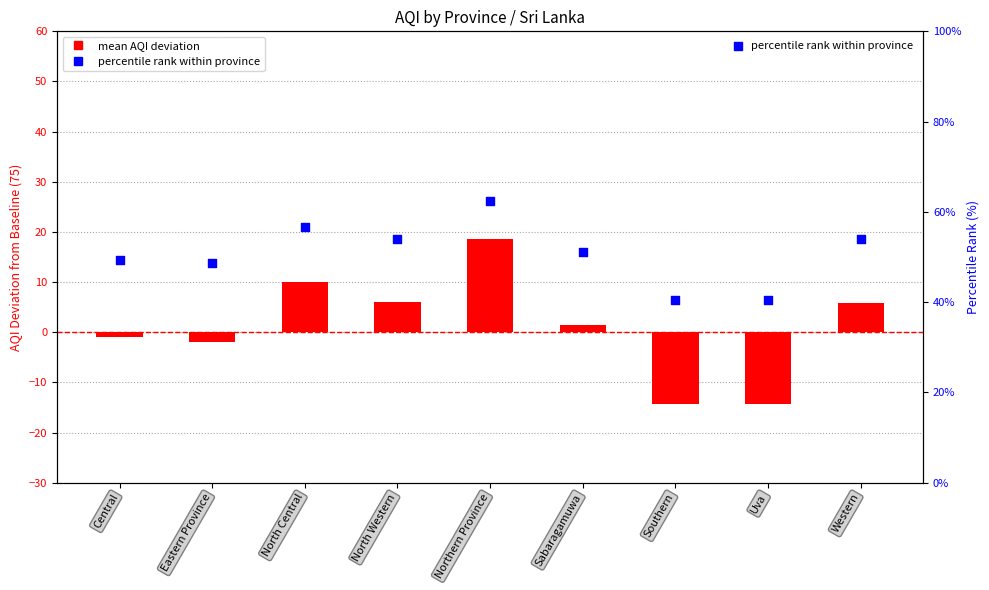

At how many categories does at least one series exceed 32?

9